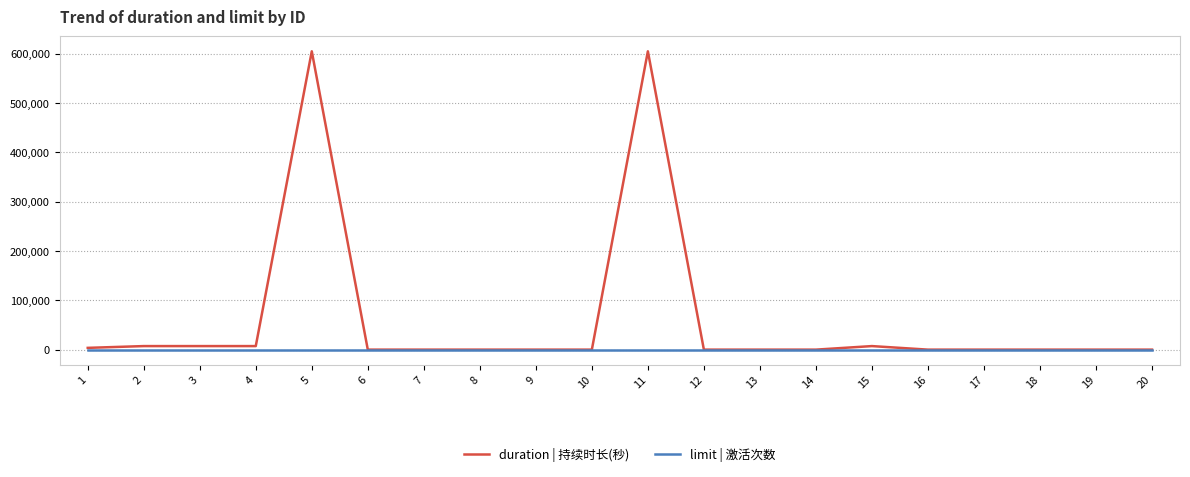

Reading left to right, extract all data points from this chart.

duration | 持续时长(秒): 3600	7200	7200	7200	604800	0	0	0	0	0	604800	0	0	0	7200	0	0	0	0	0
limit | 激活次数: 1	1	1	1	1	1	1	1	1	1	1	1	1	1	1	1	1	1	1	1